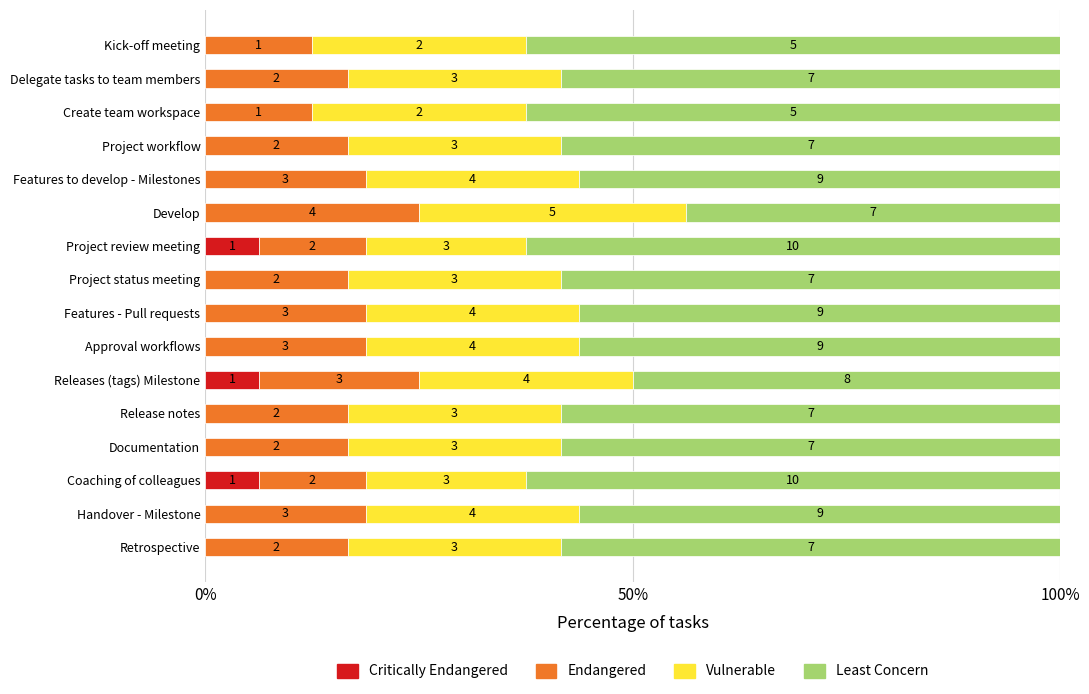

What are all the series names shown in the legend?

Critically Endangered, Endangered, Vulnerable, Least Concern